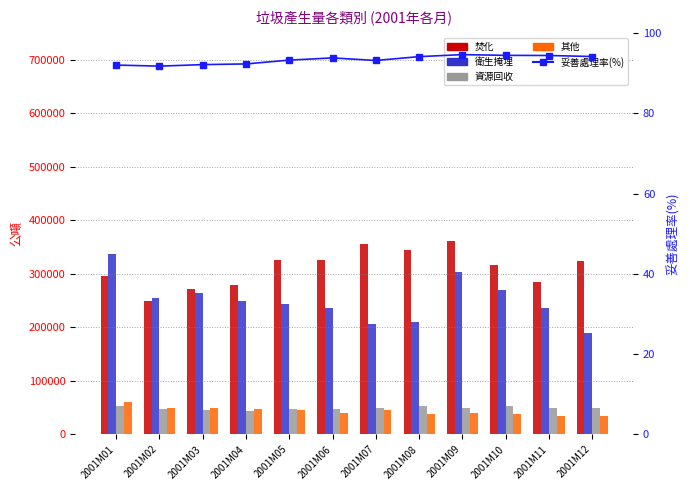

The 焚化 series shows 106591.9 at 2001M05. True or false?

False